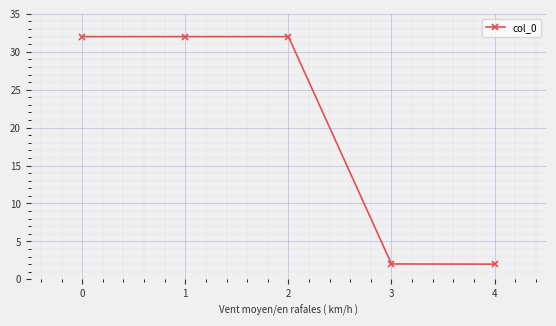

The chart shows a value of 14.5 at 1. True or false?

False